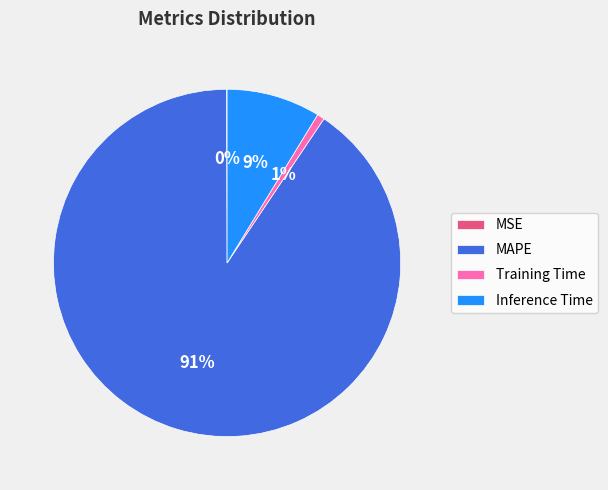

True or false: MAPE accounts for 99% of the total.

False